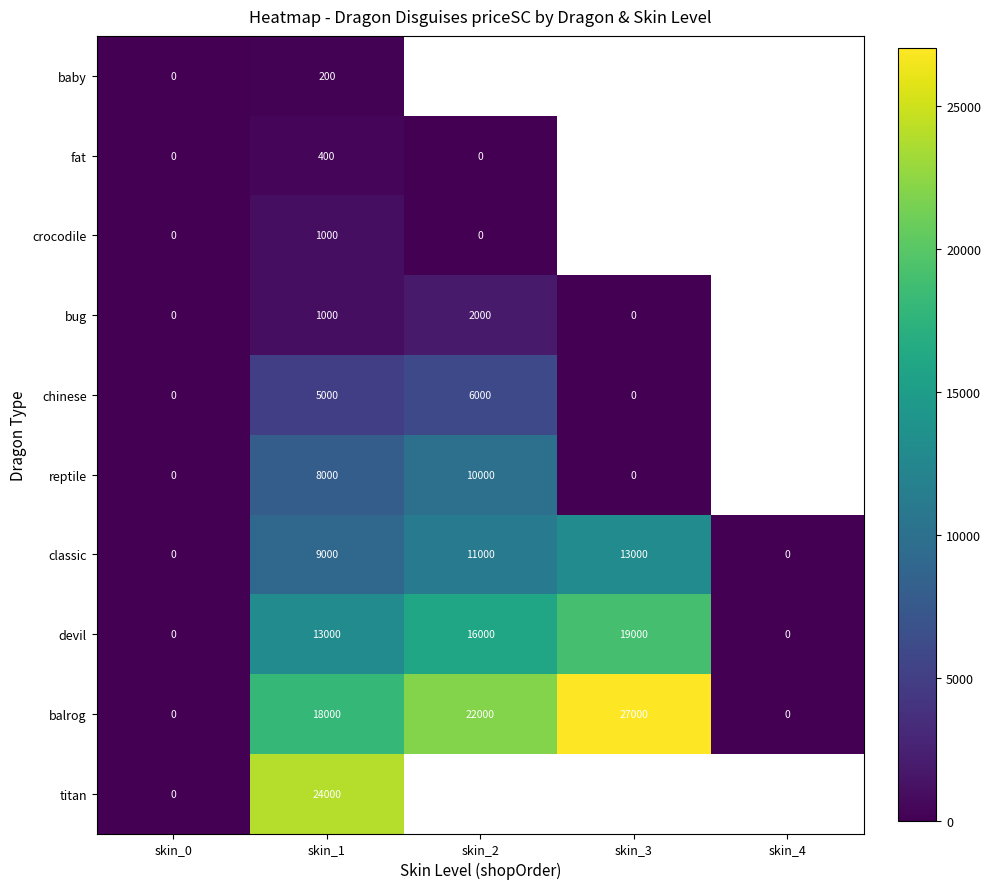

The value of balrog at skin_0 is 10264. True or false?

False